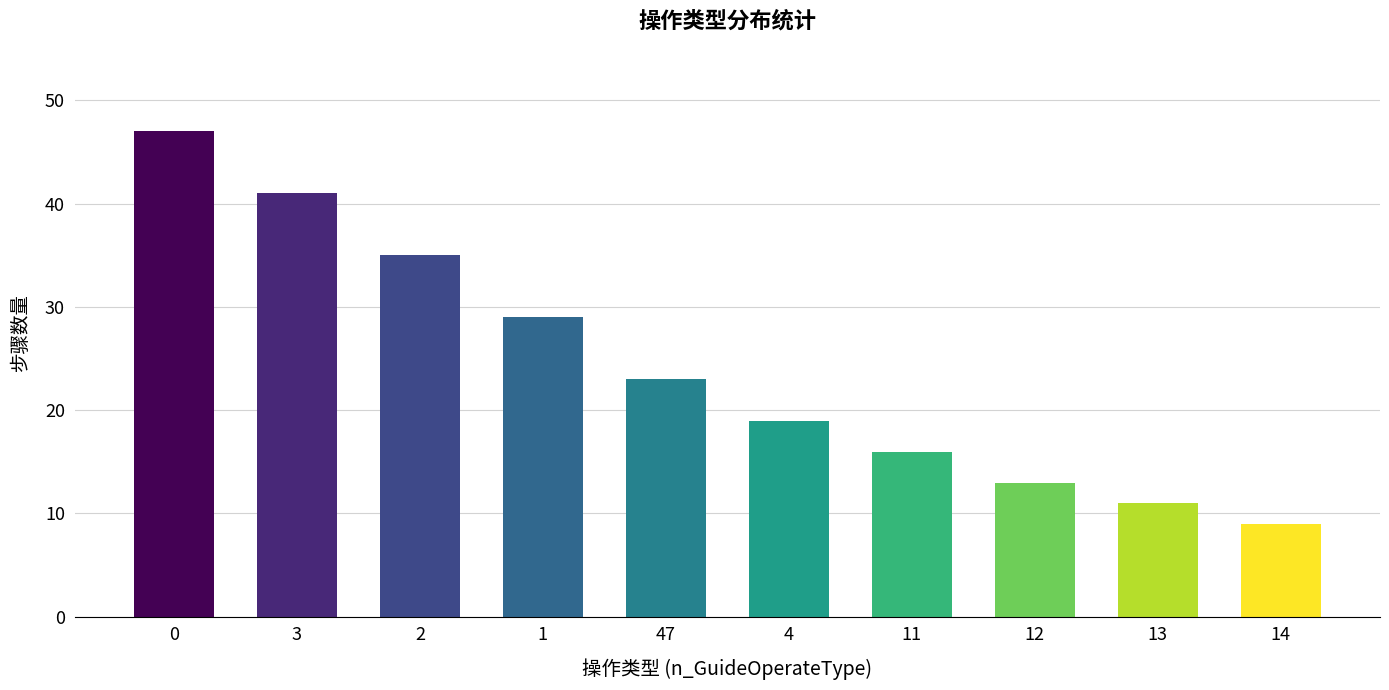

Between 13 and 14, which is larger?

13